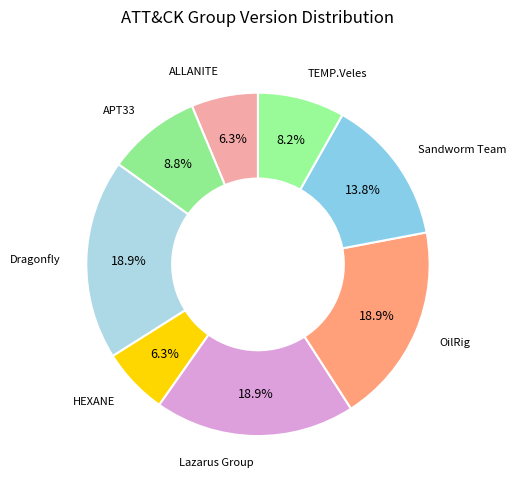

How many segments does this pie chart have?

8